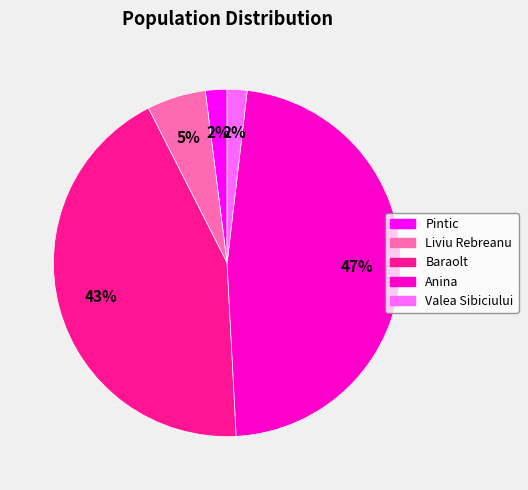

Is there any slice that represents more than half of the pie?

No